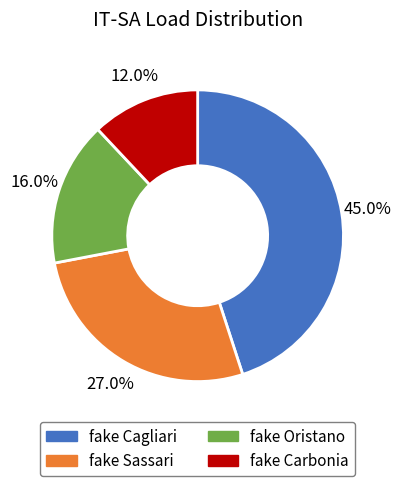

Does any single category account for the majority?

No